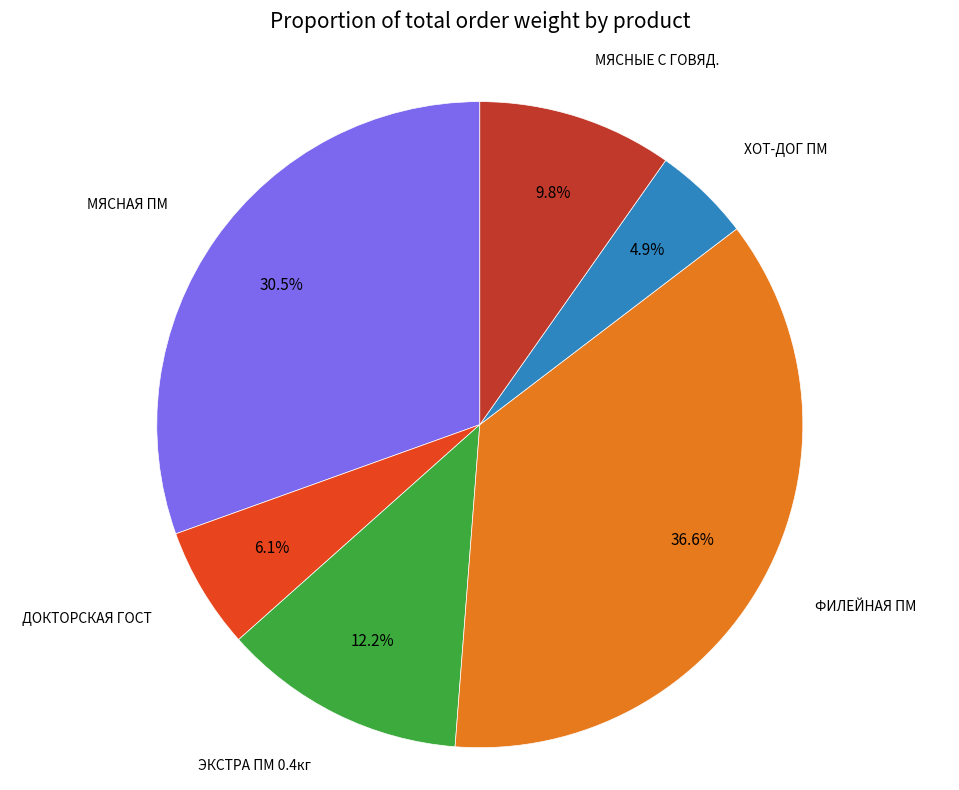

To the nearest percent, what is the average slice percentage?

17%